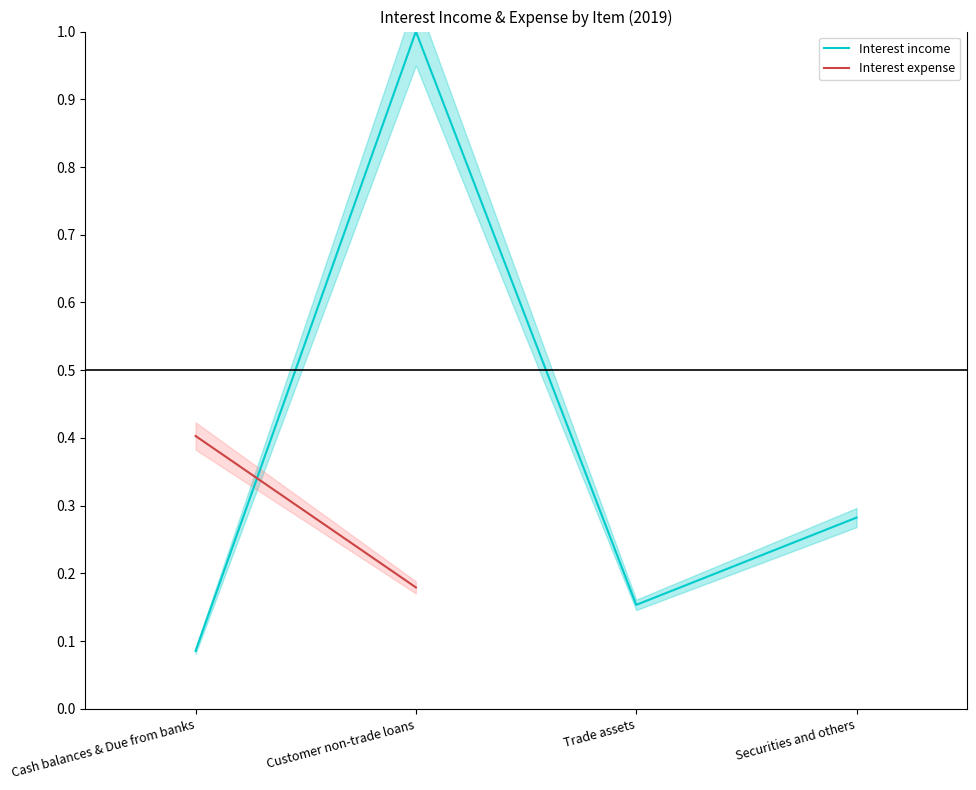

Reading left to right, list all the values displayed in this chart.

Cash balances & Due from banks=0.1	Customer non-trade loans=1.0	Trade assets=0.2	Securities and others=0.3